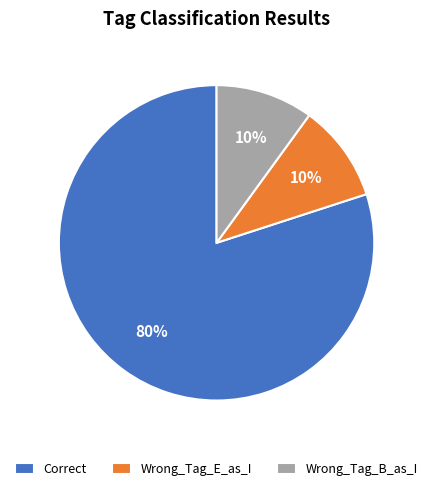

Count the number of slices in the pie.

3